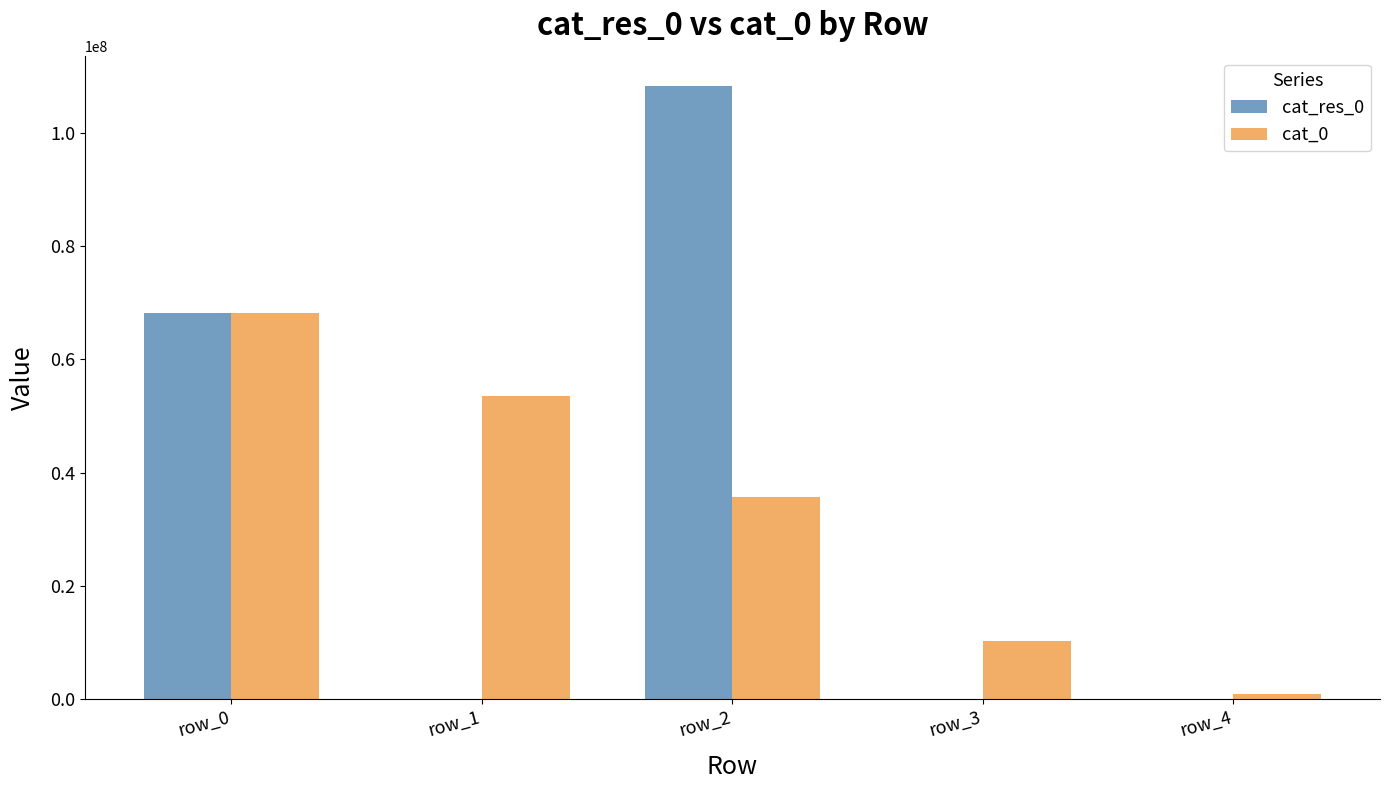

Count the number of data series in this chart.

2